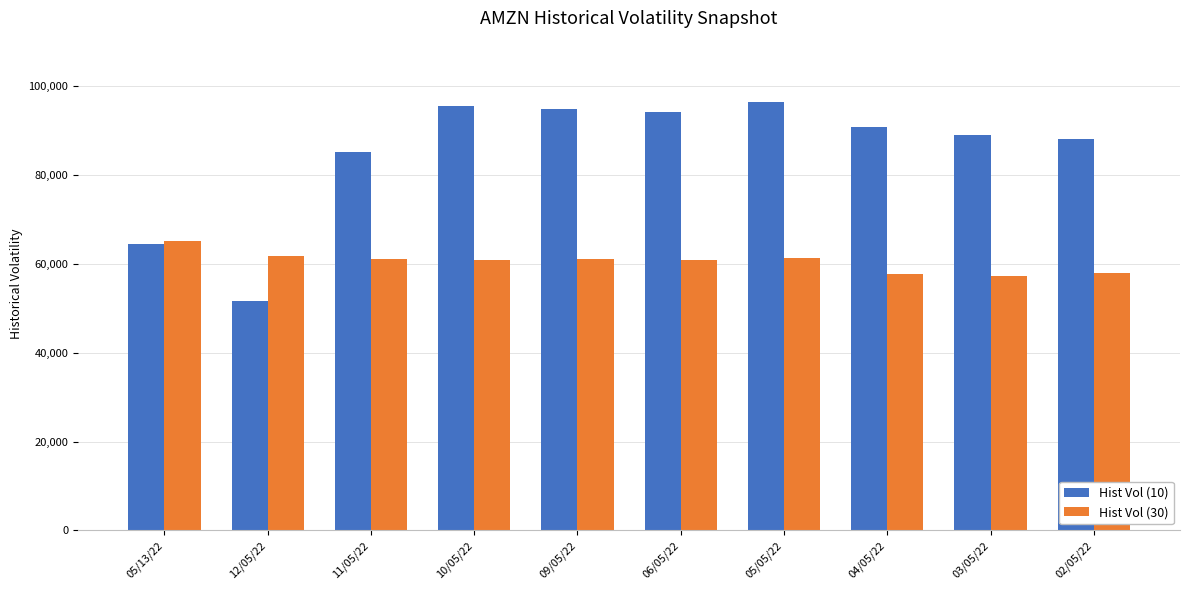

What is the difference between the maximum and minimum values in the Hist Vol (30) series?

7850